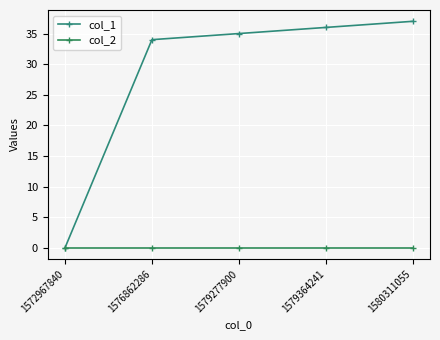

Reading right to left, what are all the values shown in this chart?

col_1: 37	36	35	34	0
col_2: 0	0	0	0	0